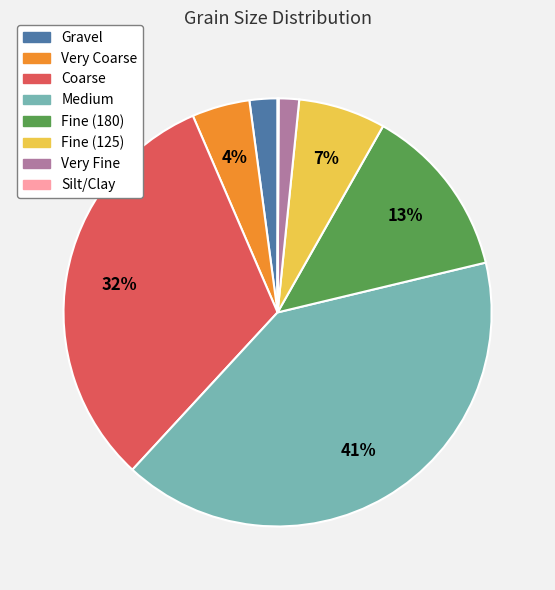

What percentage is the Medium slice, to the nearest percent?

41%